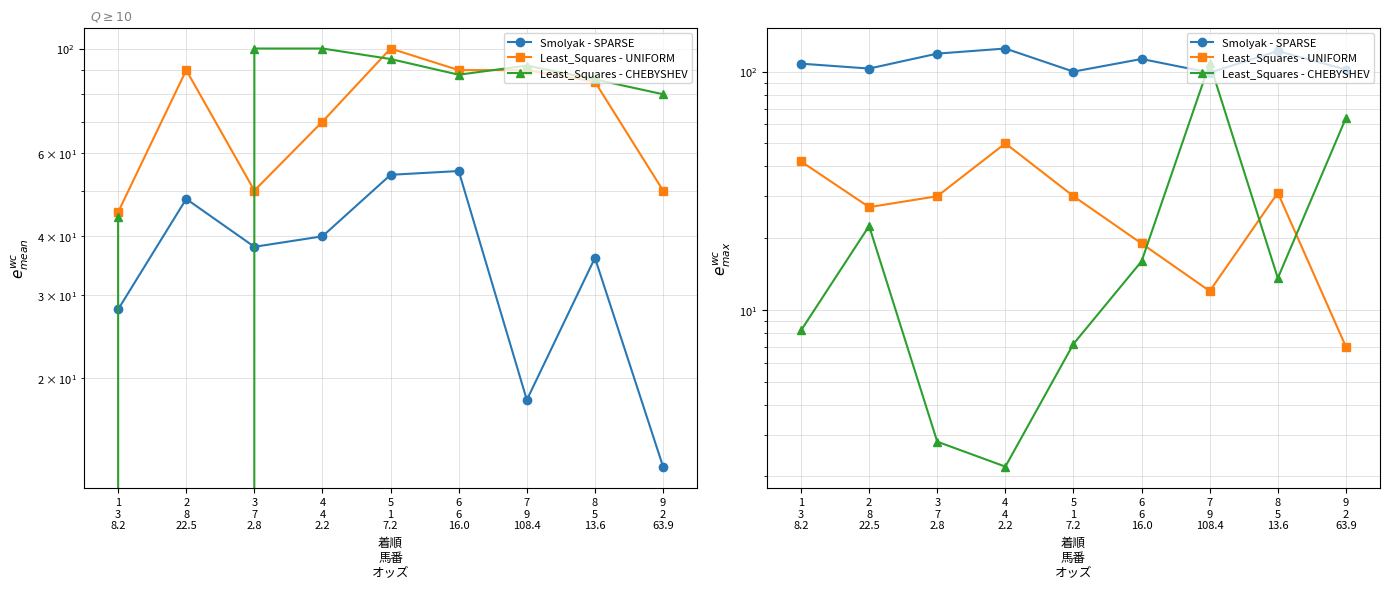

What is the difference between the Least_Squares - UNIFORM values at 3
7
2.8 and 8
5
13.6?

1.0